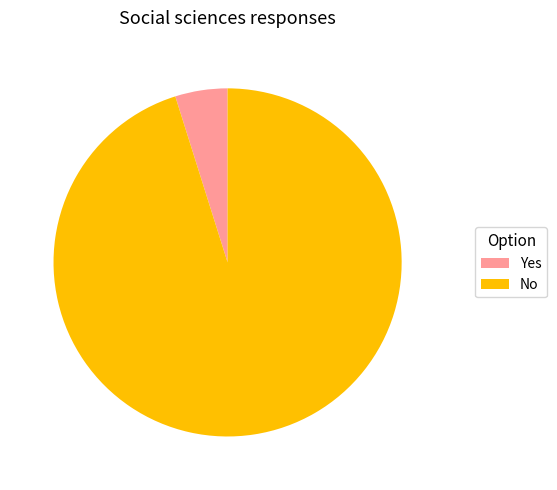

Approximately how many times larger is the value at Yes compared to No?

0.1